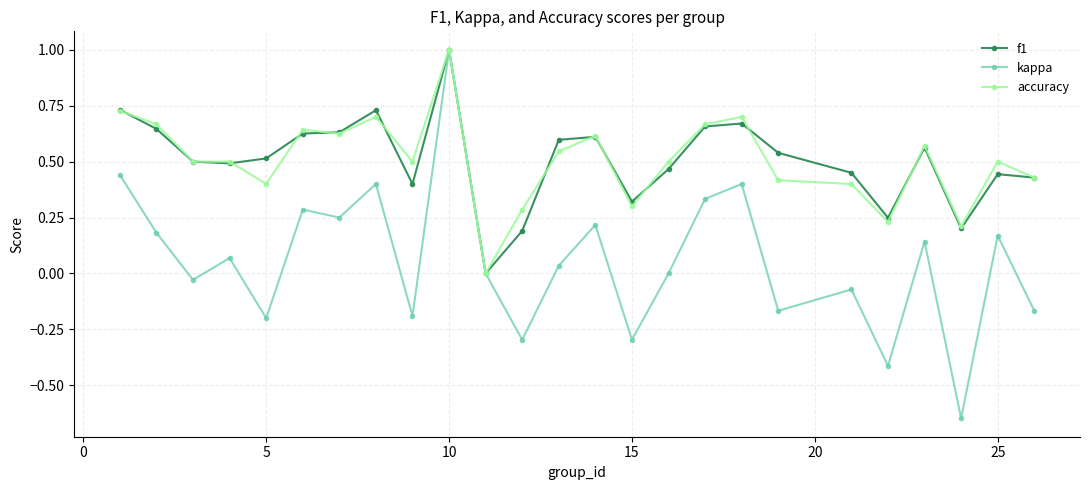

True or false: kappa has more than 2 interior local peaks.

True